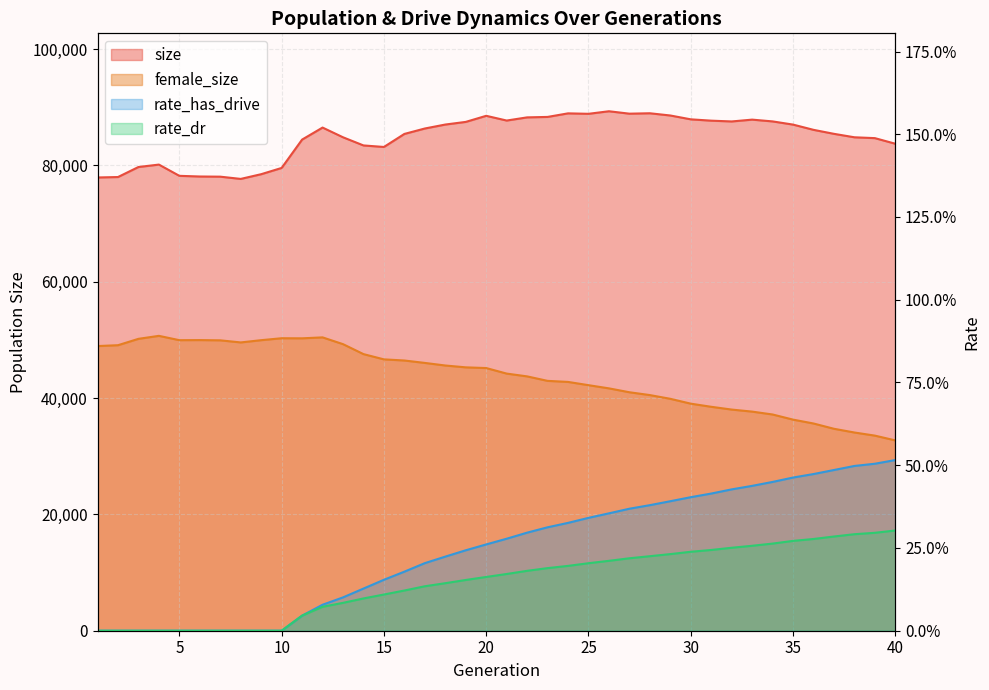

List the series in order of their peak value, lowest first.

rate_dr, rate_has_drive, female_size, size